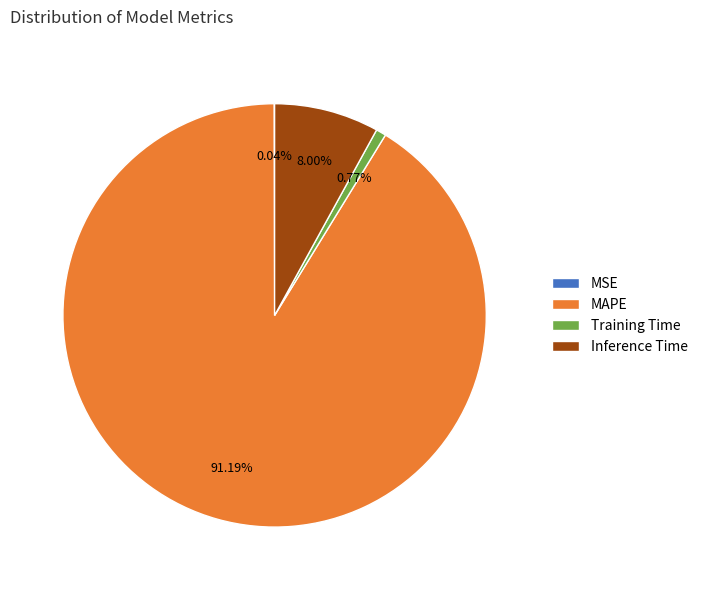

To the nearest percent, what portion does MAPE represent?

91%